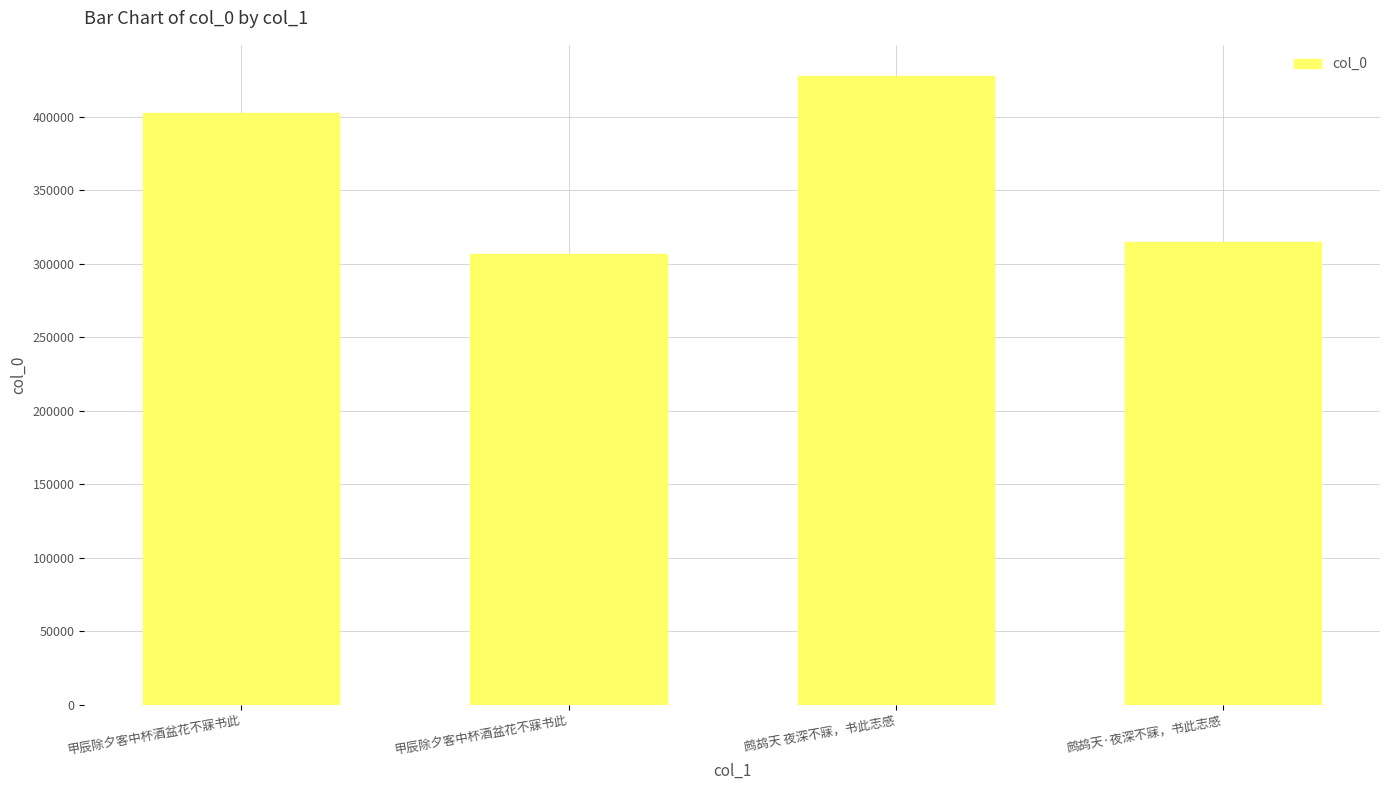

List the labels in order of value, largest first.

鹧鸪天 夜深不寐，书此志感, 甲辰除夕客中杯酒盆花不寐书此, 鹧鸪天·夜深不寐，书此志感, 甲辰除夕客中杯酒盆花不寐书此